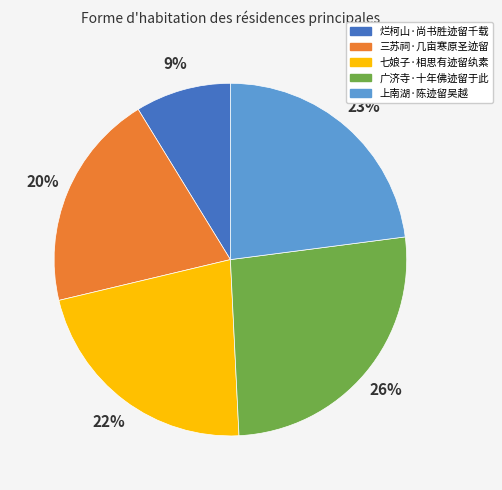

Between 烂柯山·尚书胜迹留千载 and 三苏祠·几亩寒原圣迹留, which is larger?

三苏祠·几亩寒原圣迹留